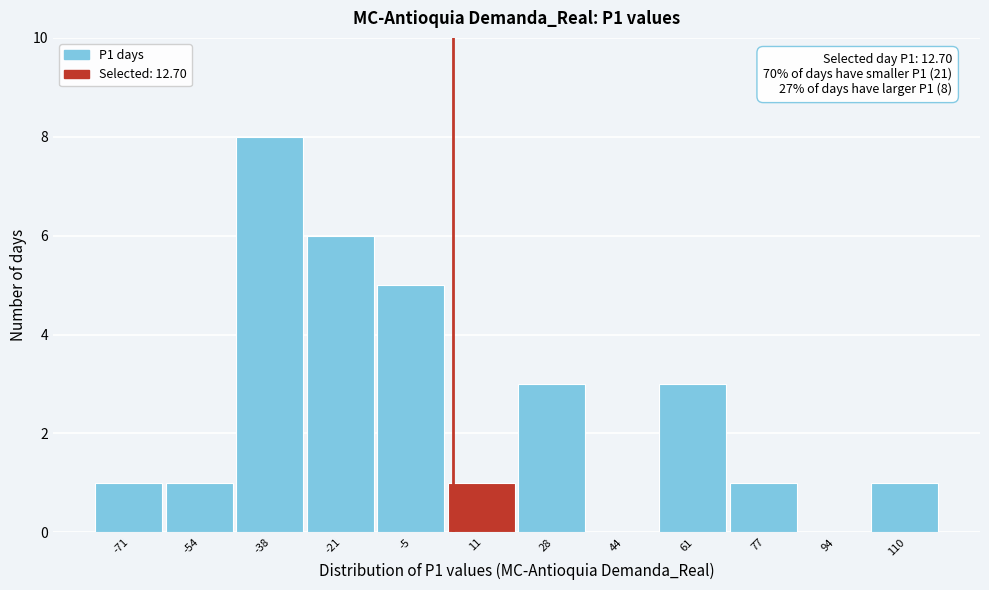

Reading left to right, list all the values displayed in this chart.

-71=1	-54=1	-38=8	-21=6	-5=5	11=1	28=3	44=0	61=3	77=1	94=0	110=1